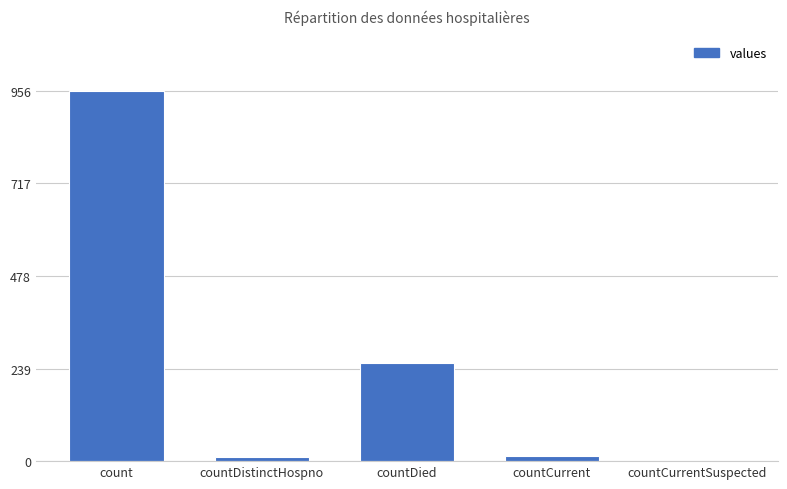

What is the maximum value shown in the chart?

956